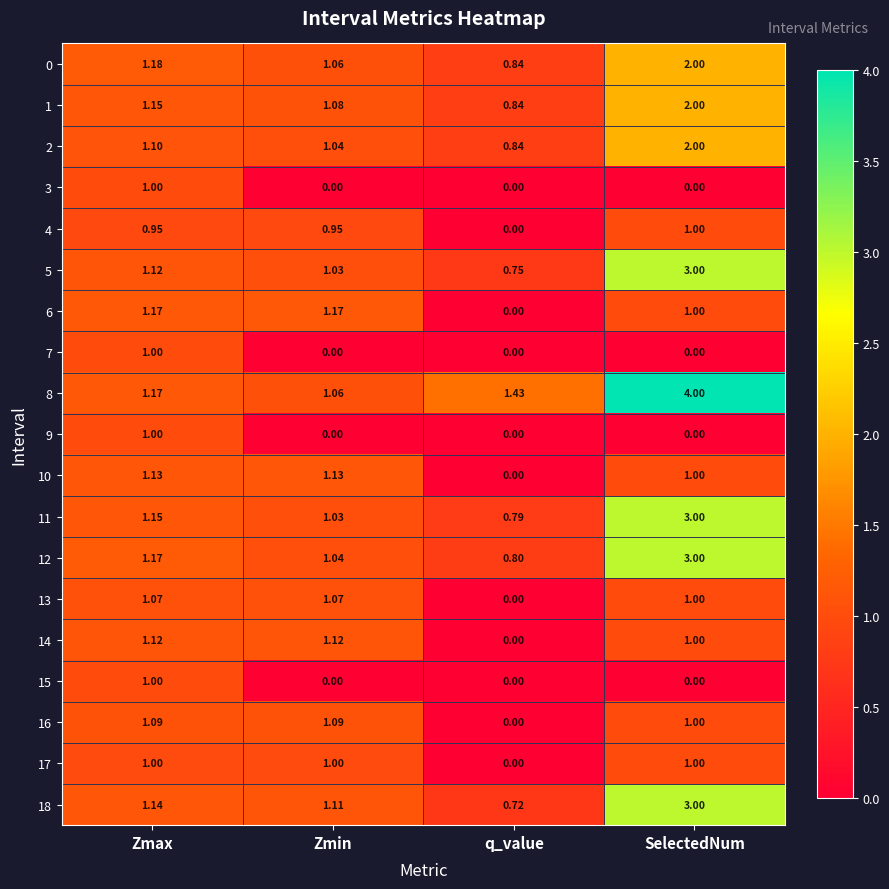

At which category is the sum across all series the highest?

SelectedNum